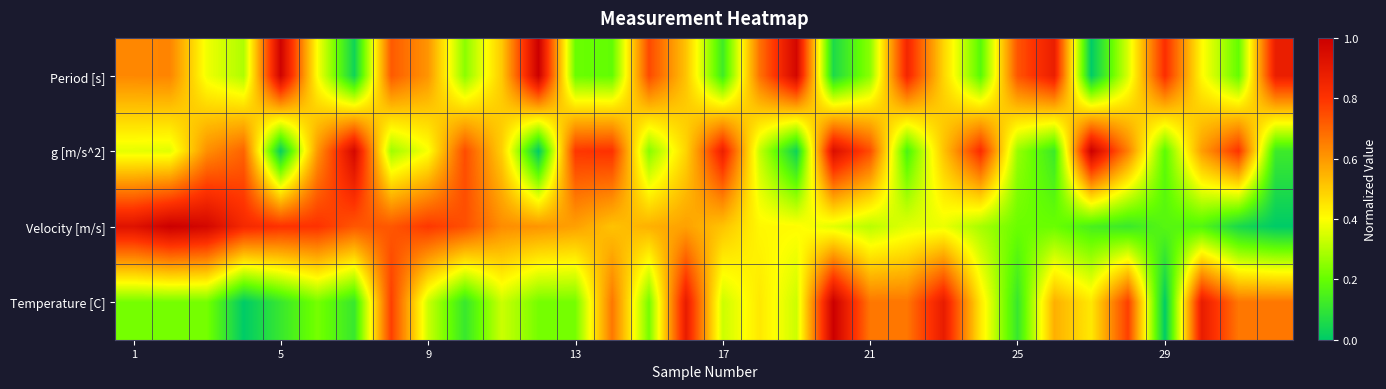

List the series in order of their peak value, lowest first.

Period [s], g [m/s^2], Velocity [m/s], Temperature [C]